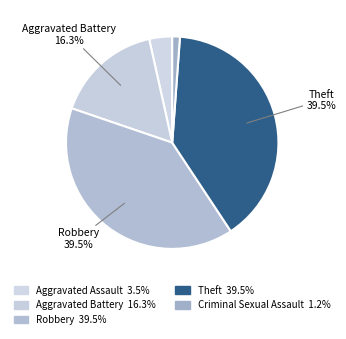

How many slices are in this pie chart?

5